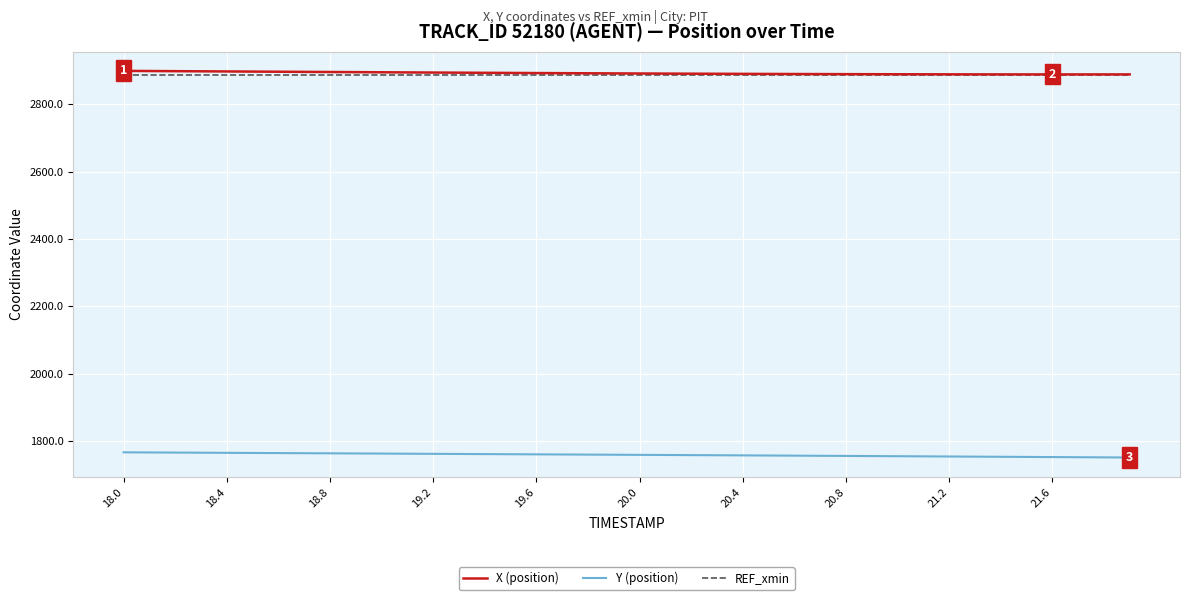

True or false: X (position) and Y (position) intersect in this chart.

False